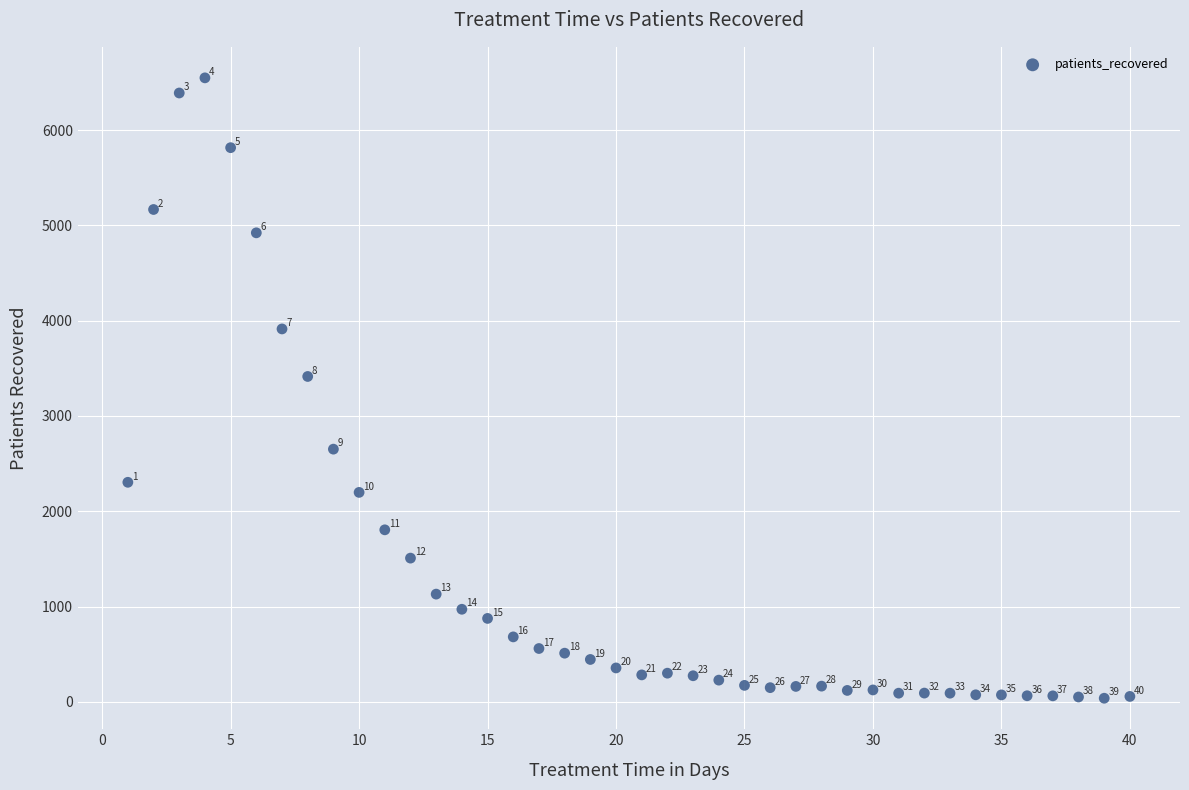

What is the range of X values (max minus min)?

39